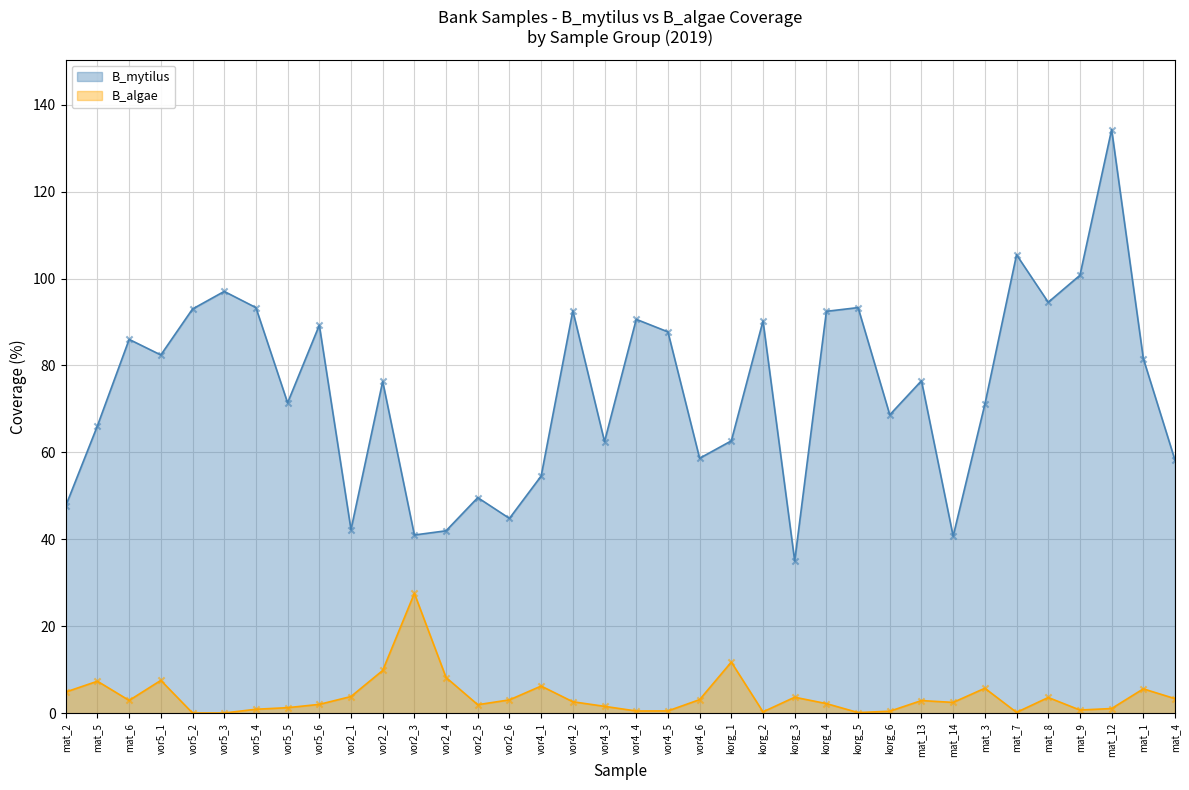

Which series has the largest total across all categories?

B_mytilus